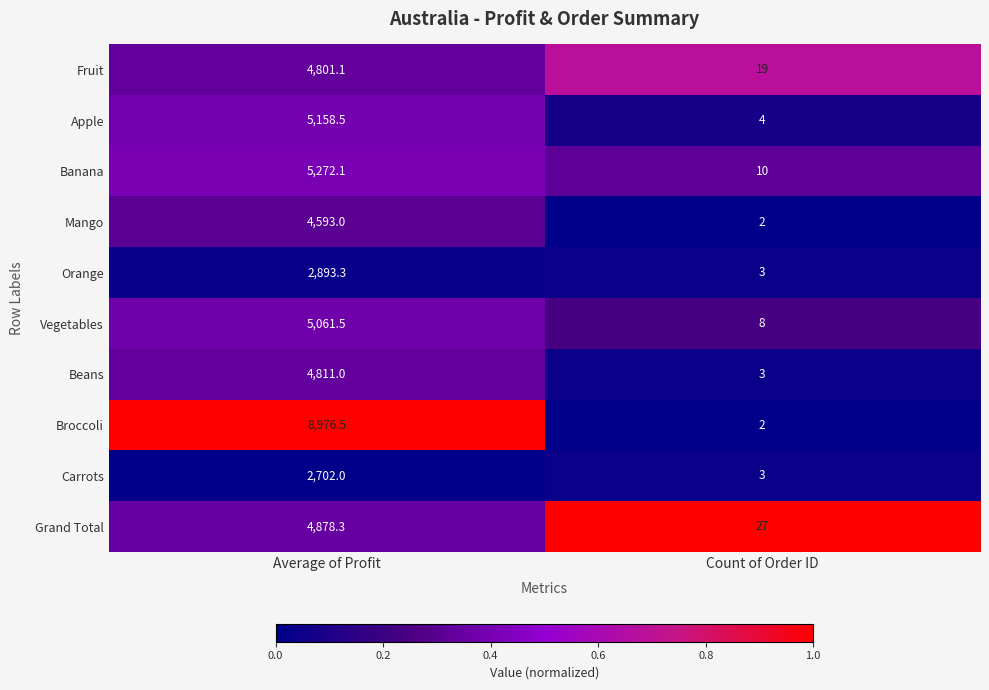

Reading left to right, extract all data points from this chart.

Fruit: 4801.1	19.0
Apple: 5158.5	4.0
Banana: 5272.1	10.0
Mango: 4593.0	2.0
Orange: 2893.3	3.0
Vegetables: 5061.5	8.0
Beans: 4811.0	3.0
Broccoli: 8976.5	2.0
Carrots: 2702.0	3.0
Grand Total: 4878.3	27.0